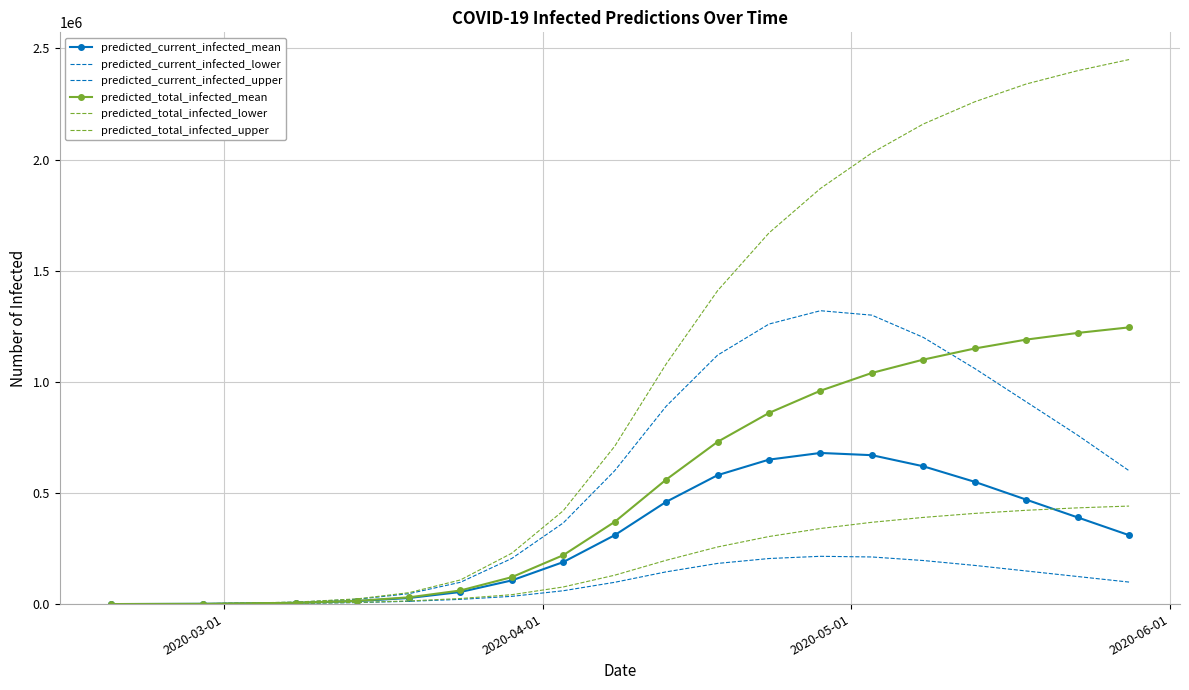

What is the lowest value of the predicted_total_infected_mean series?

97